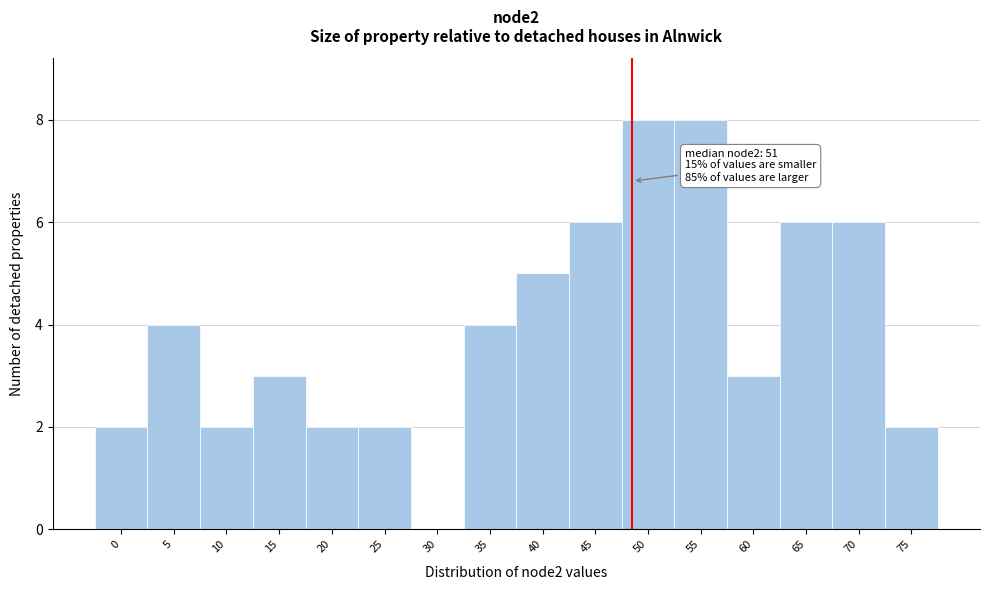

Reading left to right, what are all the values shown in this chart?

0=2	5=4	10=2	15=3	20=2	25=2	30=0	35=4	40=5	45=6	50=8	55=8	60=3	65=6	70=6	75=2